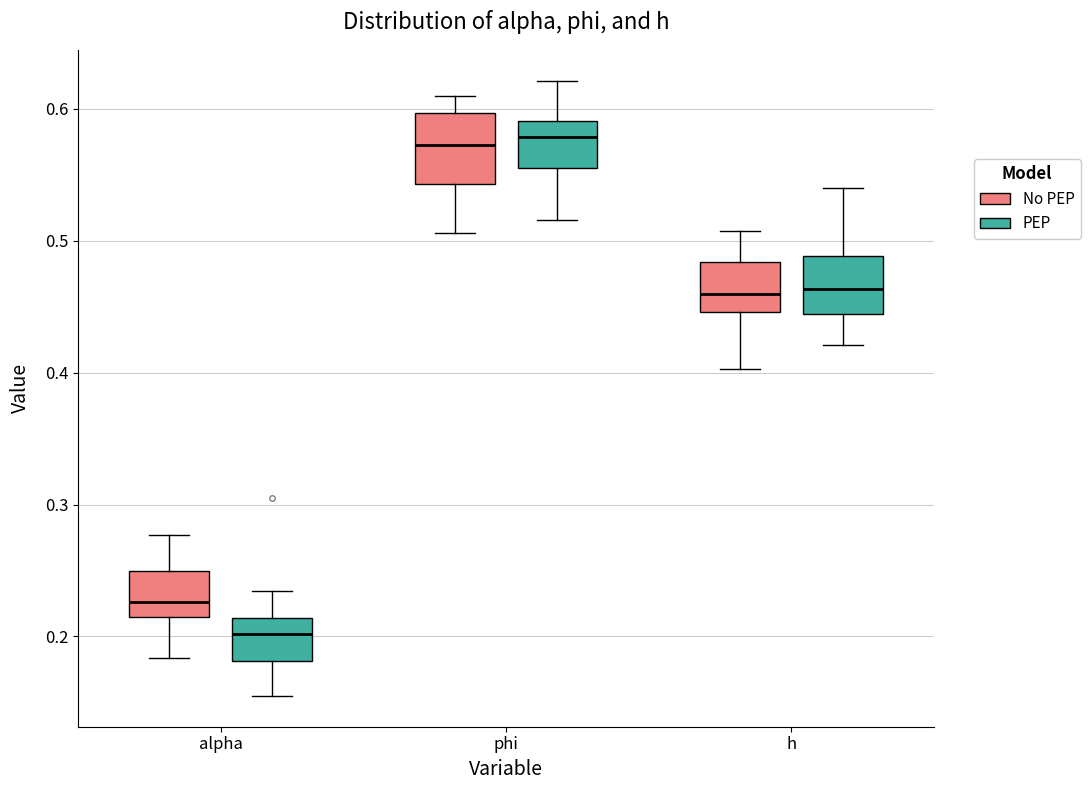

Which box's median line is the lowest?

alpha (PEP)